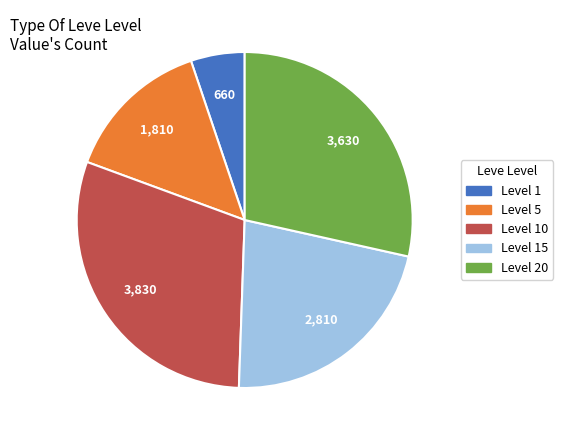

Does any single category account for the majority?

No